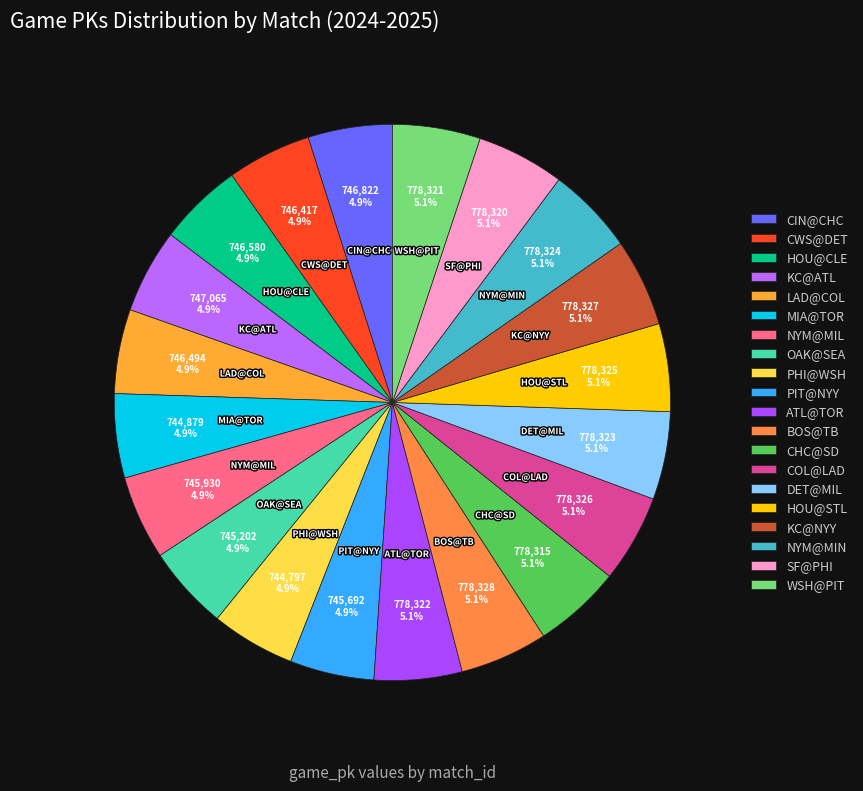

Count the number of slices in the pie.

20